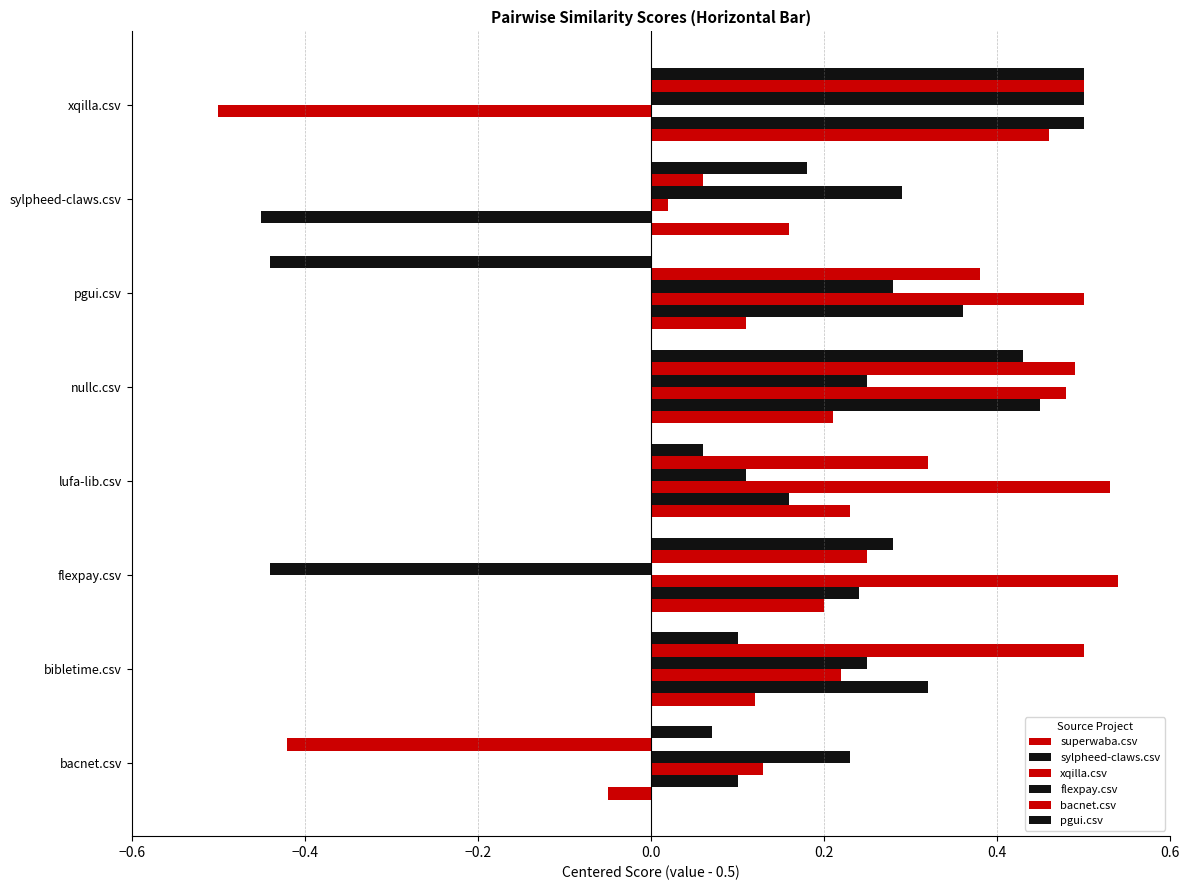

Count the number of categories in the chart.

8